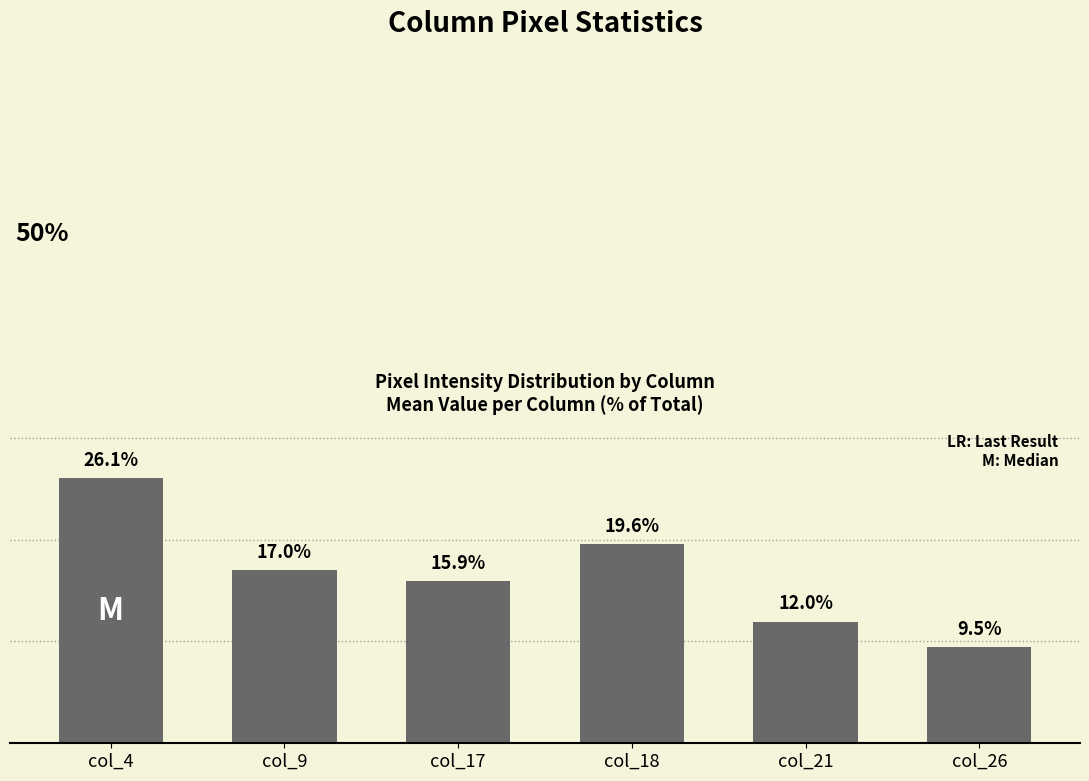

Which label corresponds to the largest value in the chart?

col_4